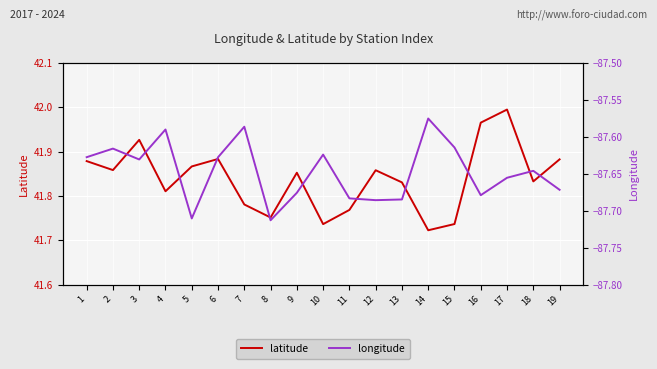

Which series has the largest range (max minus min)?

latitude